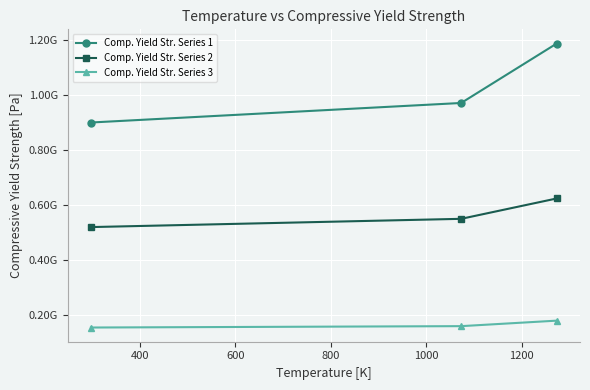

What is the greatest value displayed?

1187000000